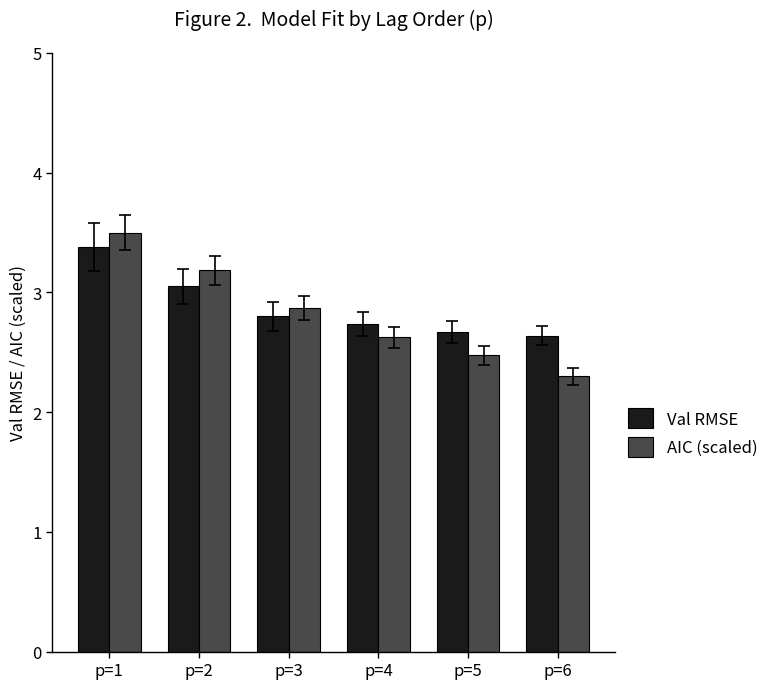

Does the chart contain any negative values?

No